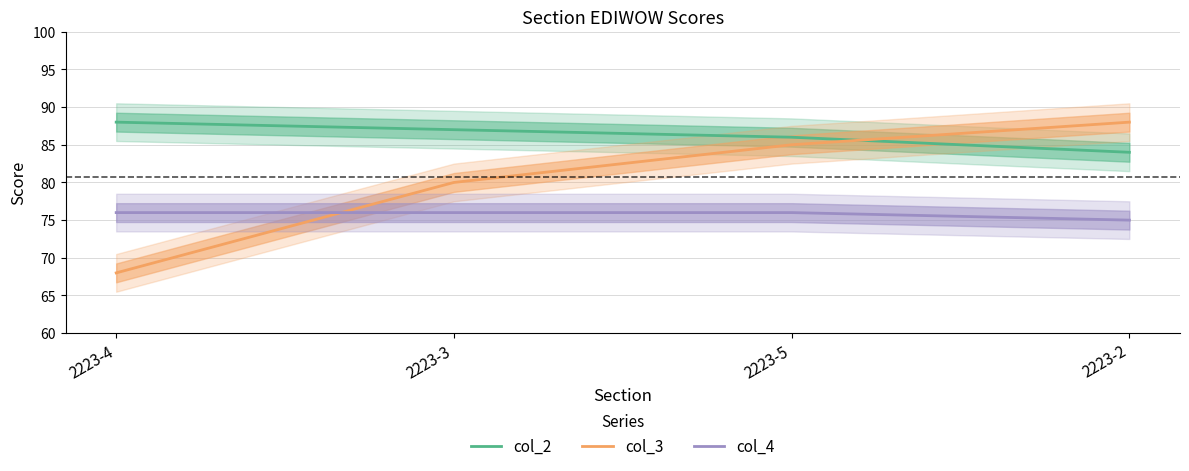

Reading right to left, what are all the values shown in this chart?

col_2: 2223-2=84	2223-5=86	2223-3=87	2223-4=88
col_3: 2223-2=88	2223-5=85	2223-3=80	2223-4=68
col_4: 2223-2=75	2223-5=76	2223-3=76	2223-4=76